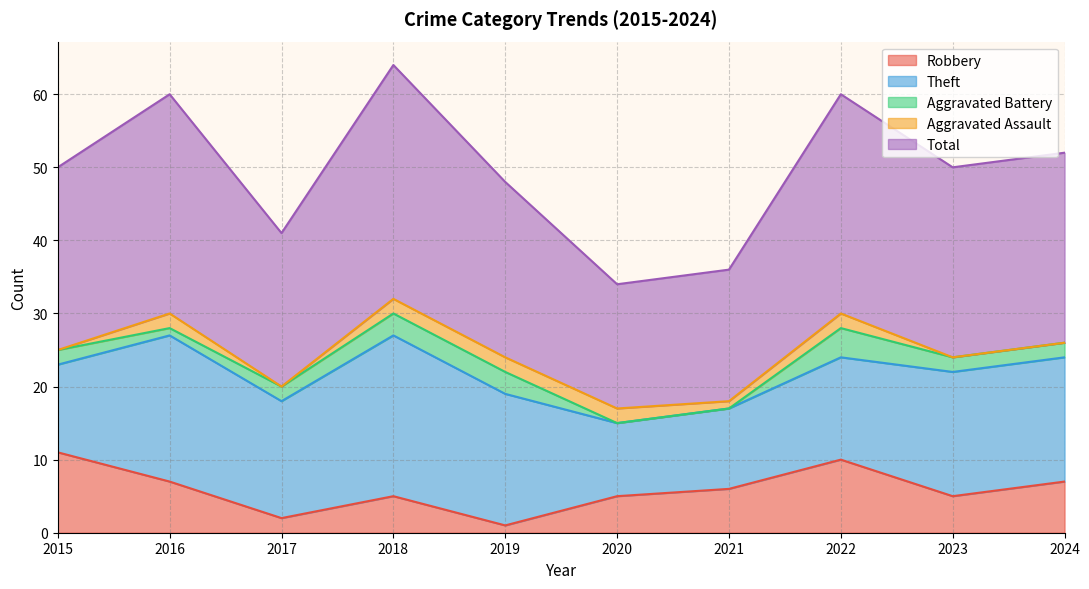

List the labels in order of Theft value, smallest first.

2020, 2021, 2015, 2022, 2017, 2023, 2024, 2019, 2016, 2018